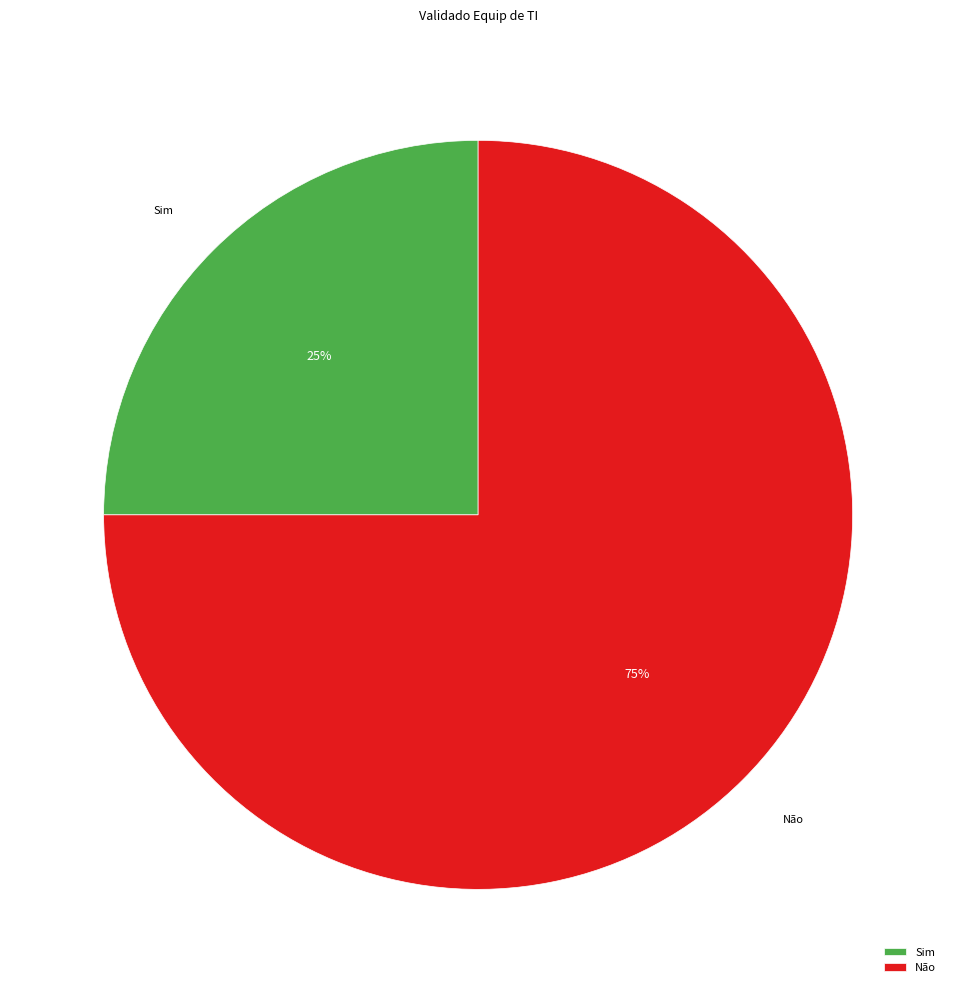

Which category has the smallest portion of the pie?

Sim